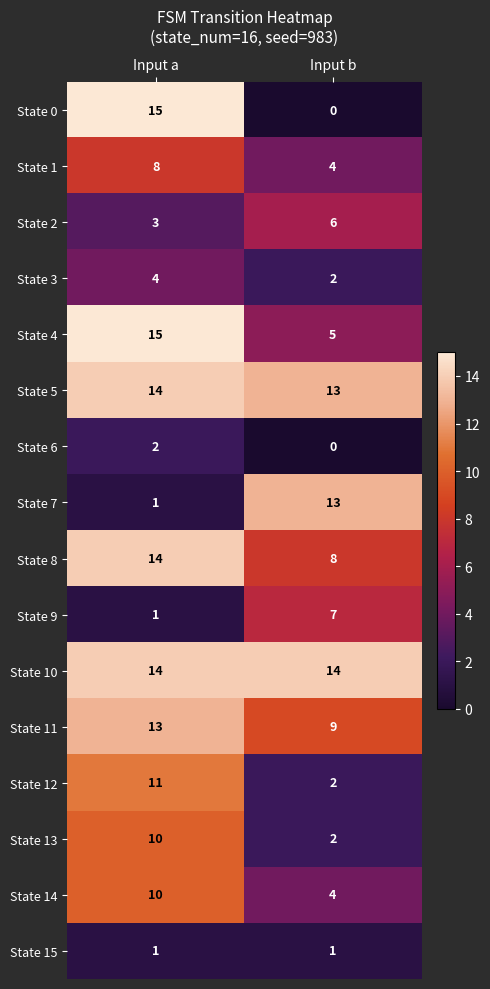

What is the difference between the State 0 values at Input b and Input a?

15